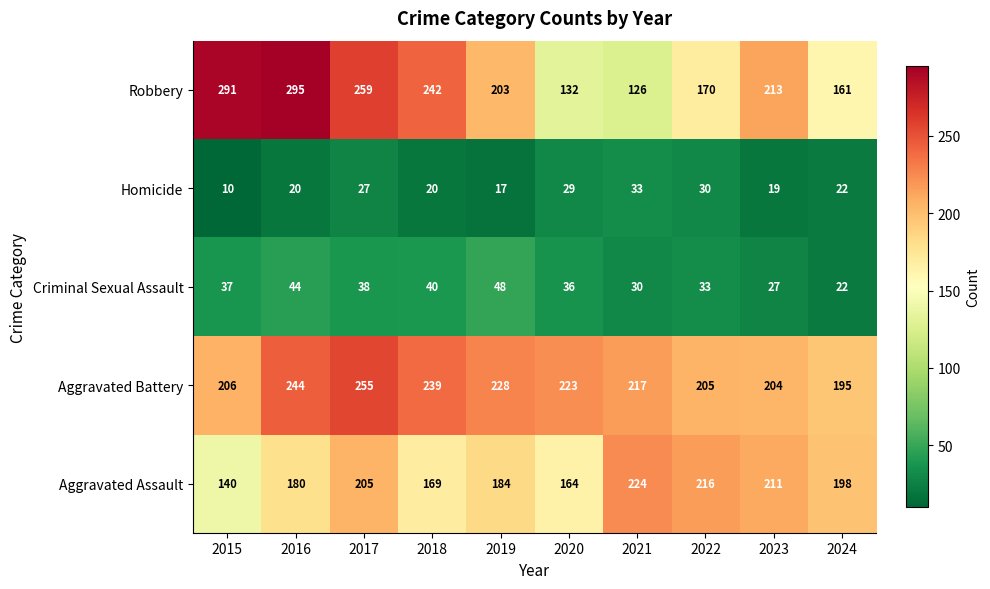

Which series has the largest total across all categories?

Aggravated Battery